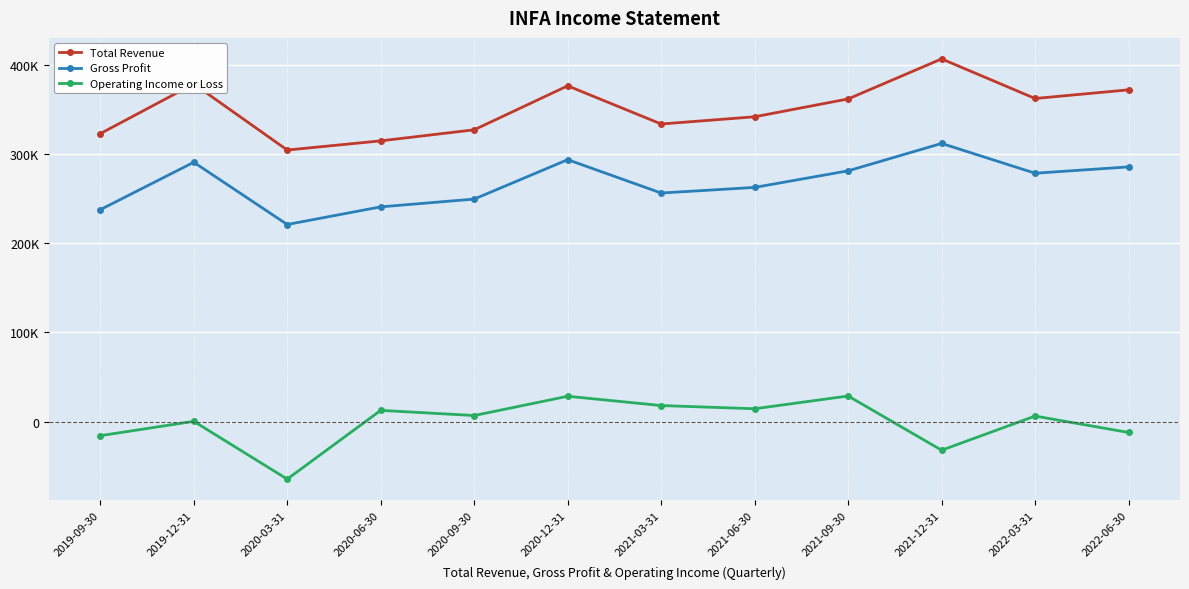

Rank the categories by Gross Profit value from highest to lowest.

2021-12-31, 2020-12-31, 2019-12-31, 2022-06-30, 2021-09-30, 2022-03-31, 2021-06-30, 2021-03-31, 2020-09-30, 2020-06-30, 2019-09-30, 2020-03-31